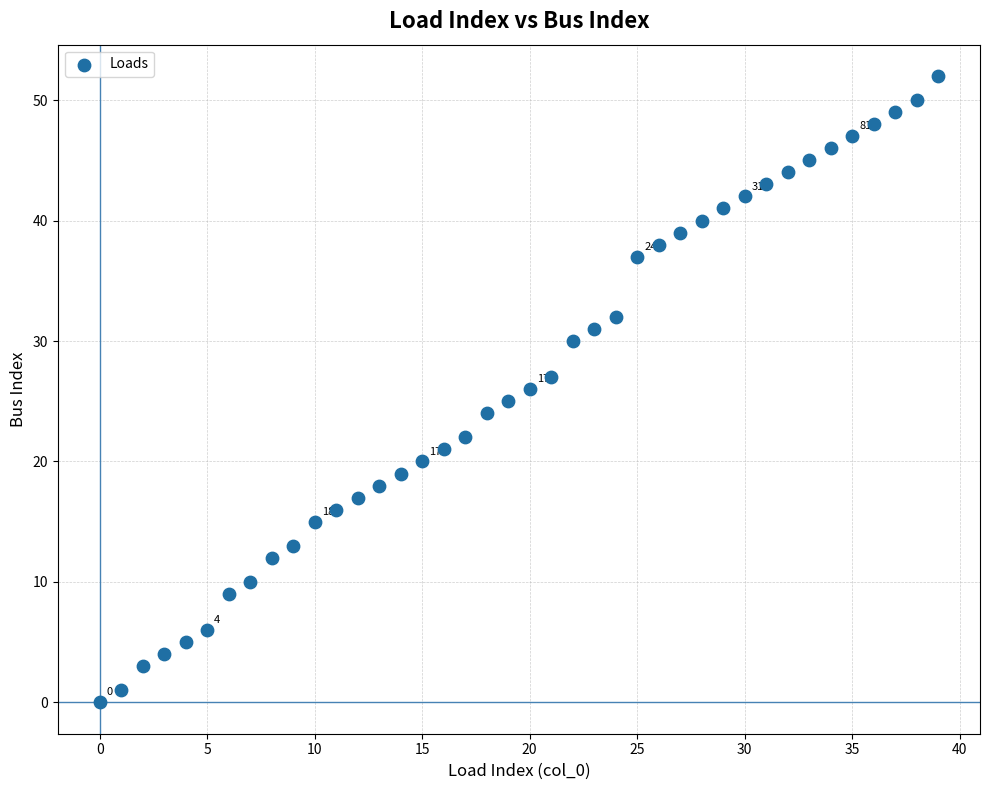

What is the range of Y values (max minus min)?

52